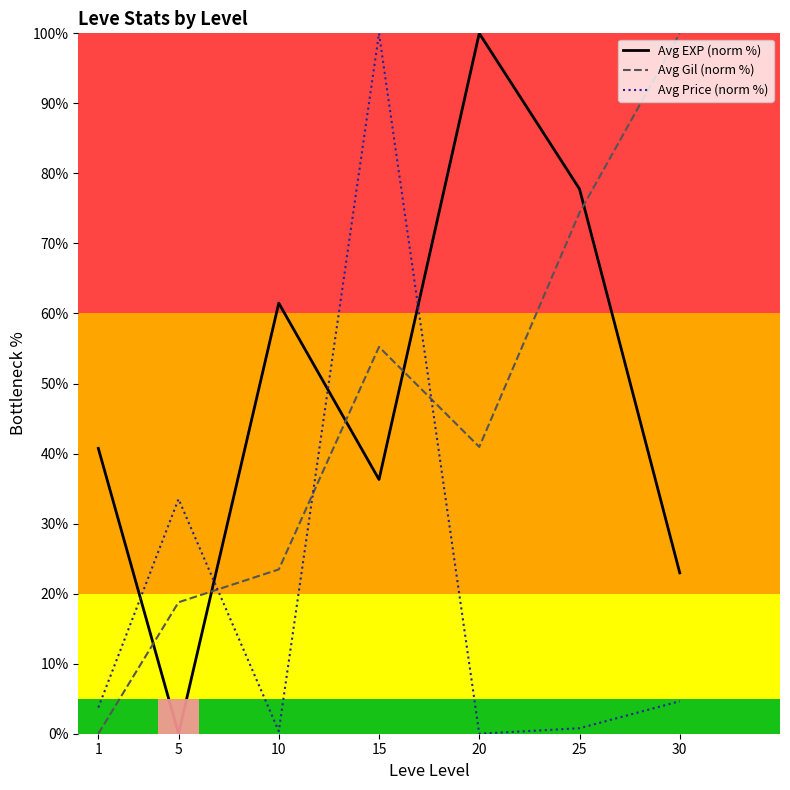

Which series has the largest total across all categories?

Avg EXP (norm %)